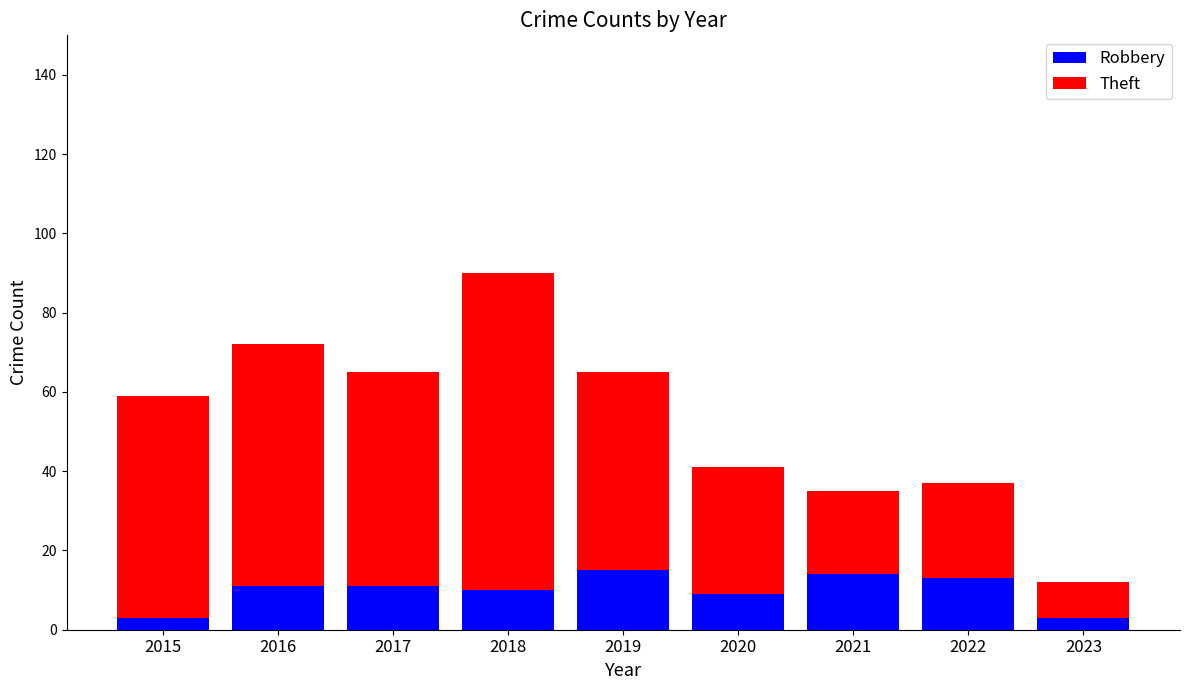

Reading left to right, what are the values for Robbery?

3	11	11	10	15	9	14	13	3